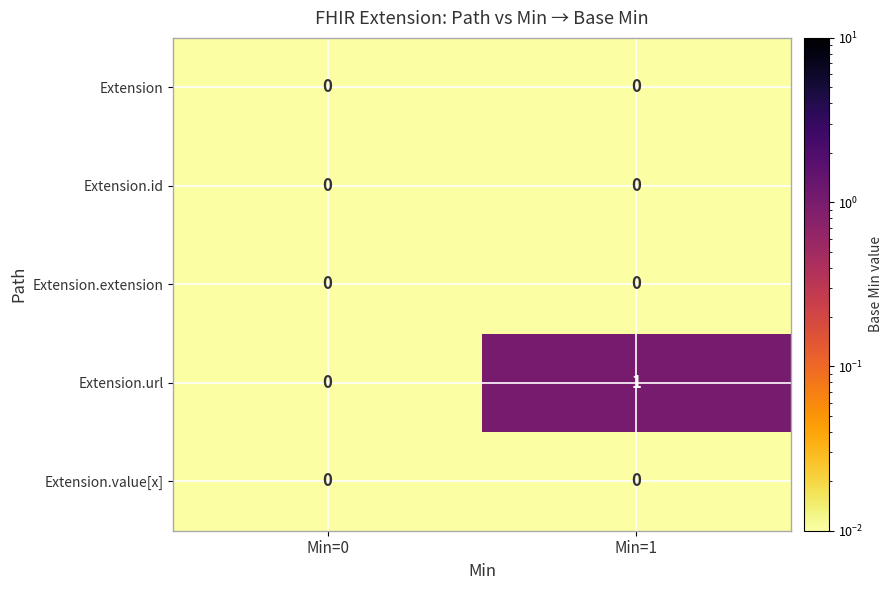

Is it true that Extension.value[x] equals 0 at Min=0?

True